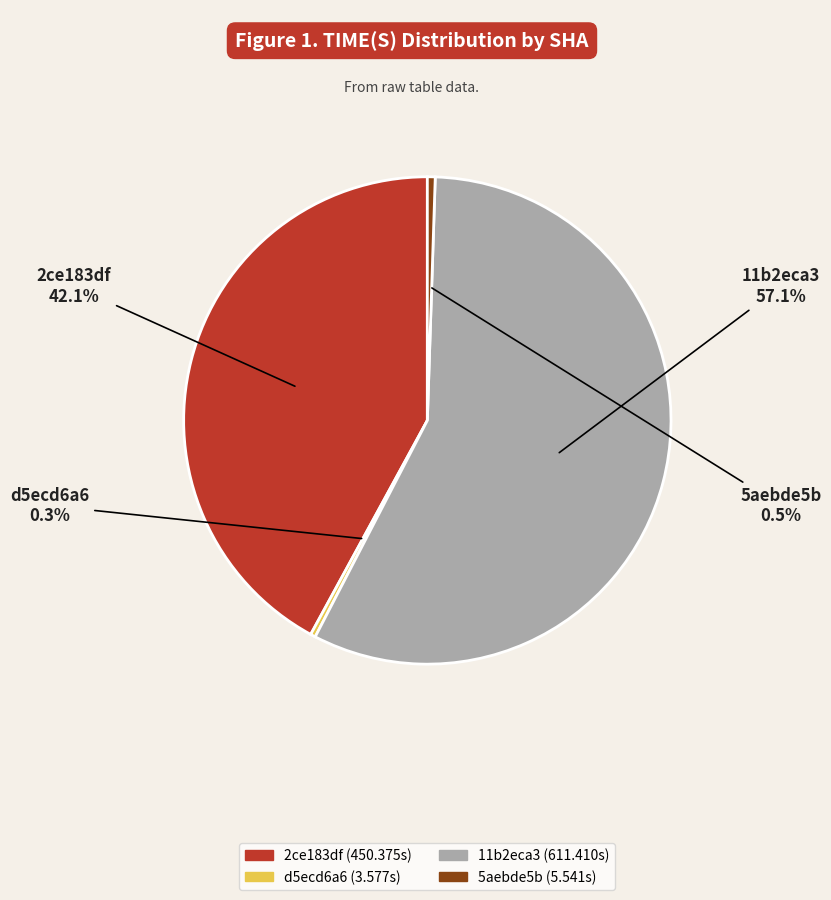

How many segments does this pie chart have?

4